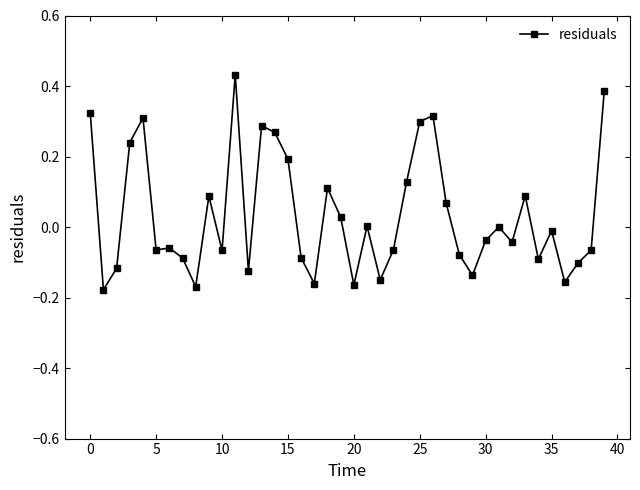

True or false: the data has more than 1 interior local peaks.

True